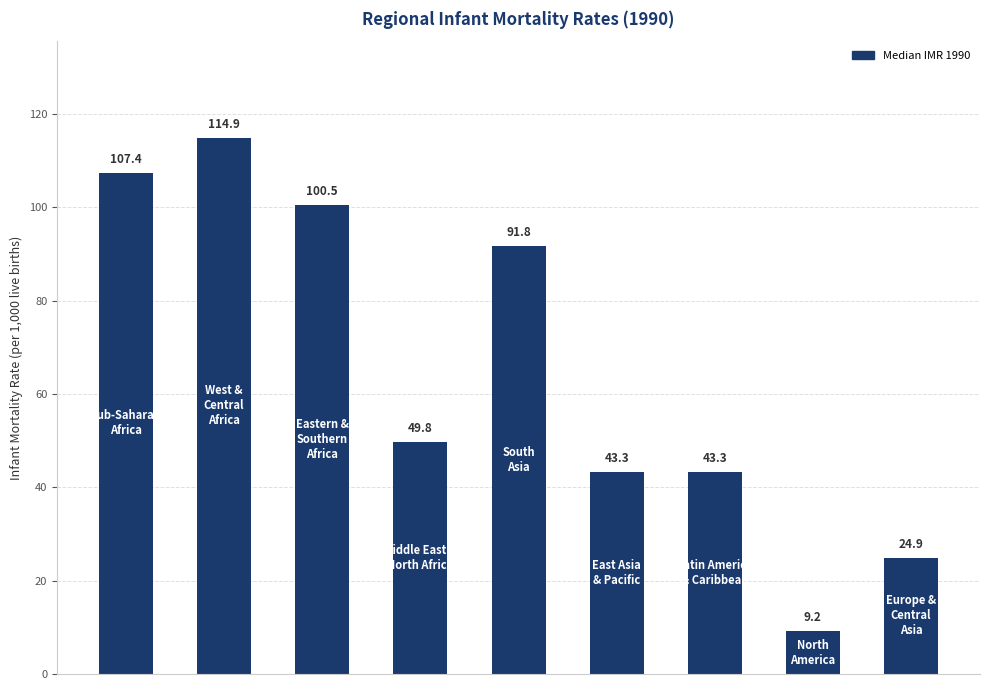

What is the value of the 4th bar from the left?

49.8